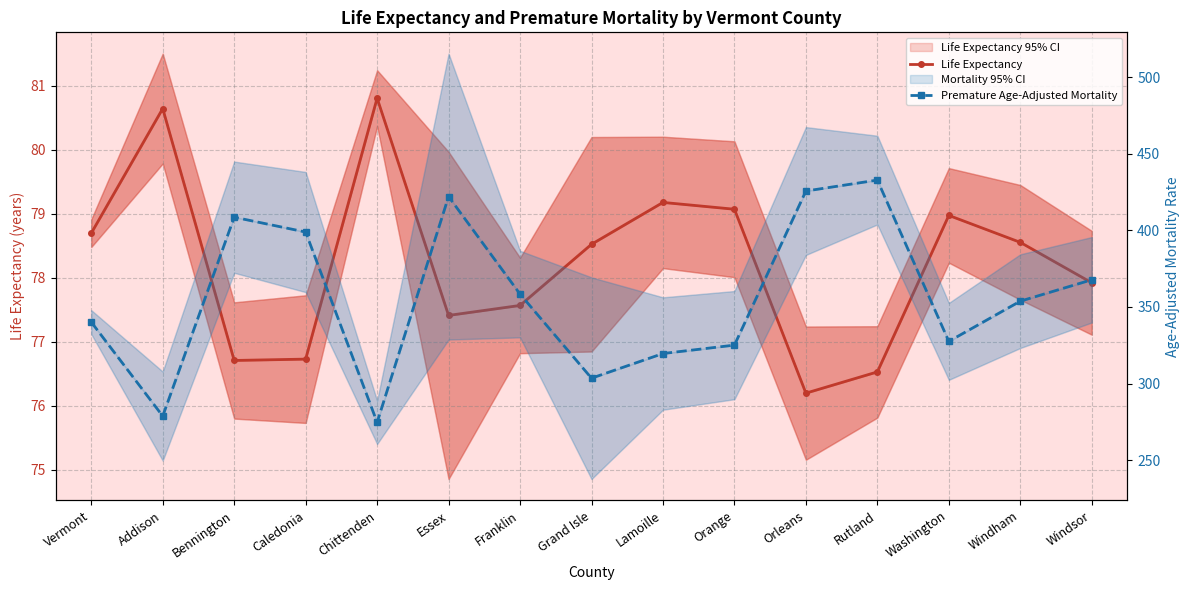

What is the sum of the Life Expectancy values at Bennington and Rutland?

153.2